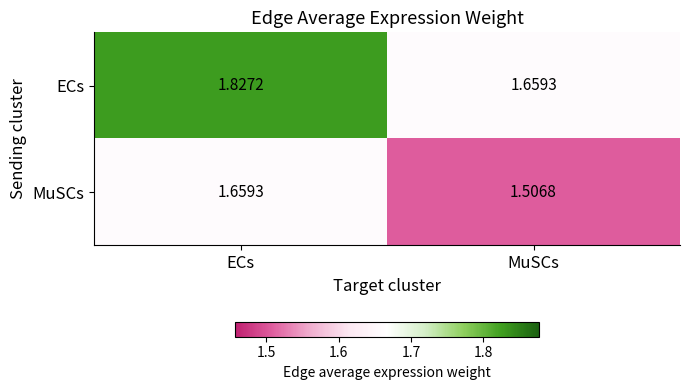

Which series has the widest spread of values?

ECs